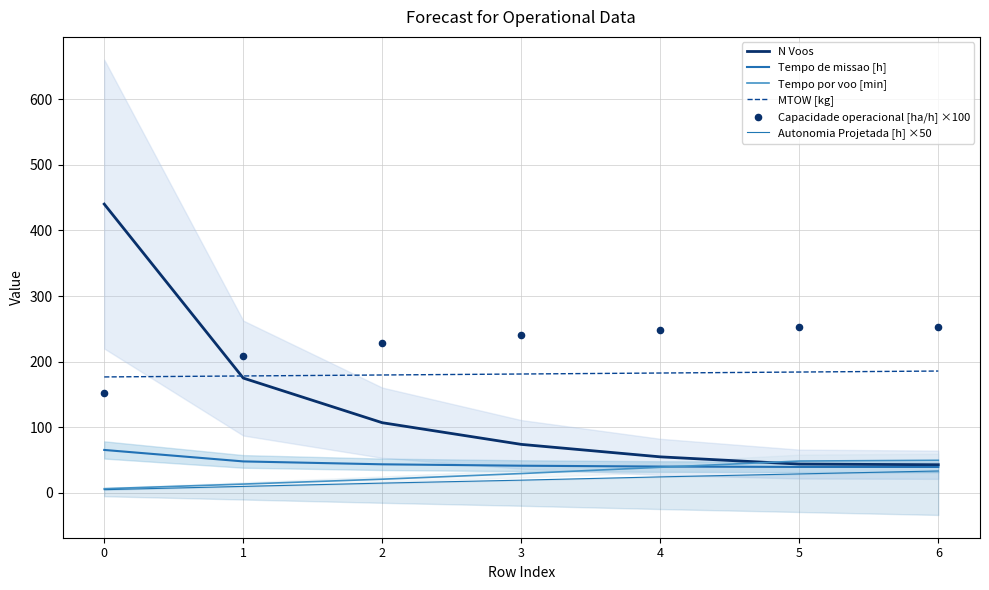

Which series reaches the minimum Y coordinate?

Autonomia Projetada [h] ×50